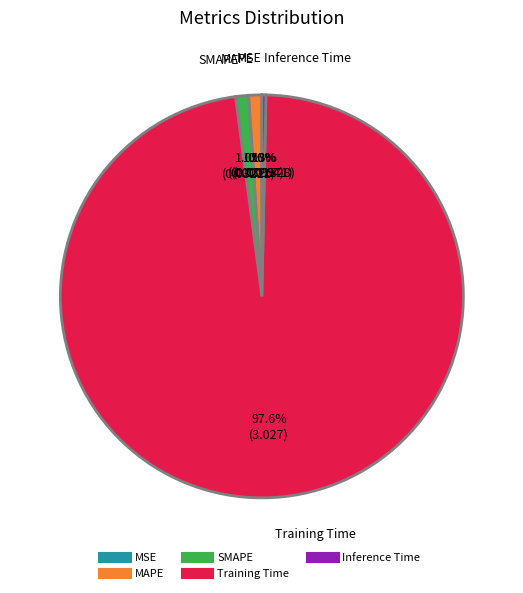

What percentage is the SMAPE slice, to the nearest percent?

1%